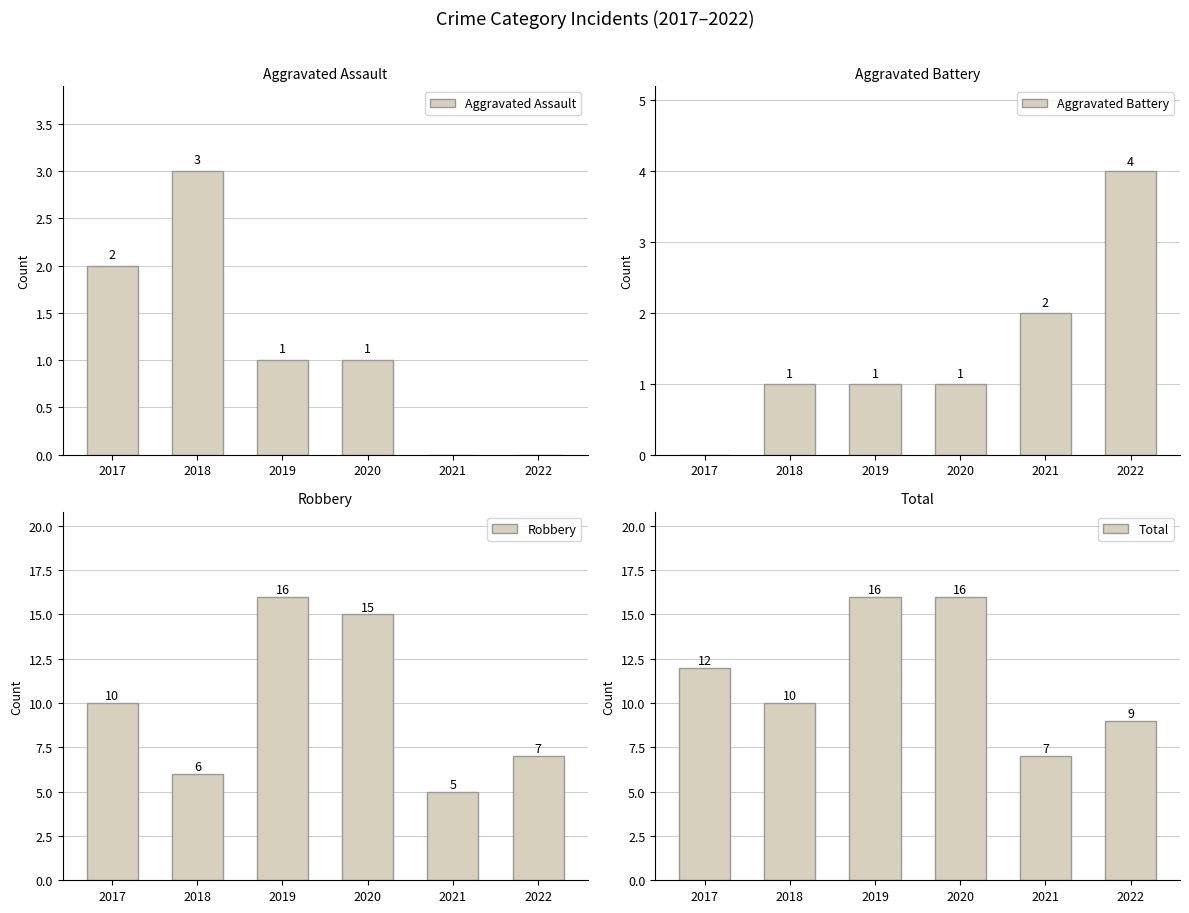

Rank the series by their maximum value, from highest to lowest.

Robbery, Total, Aggravated Battery, Aggravated Assault